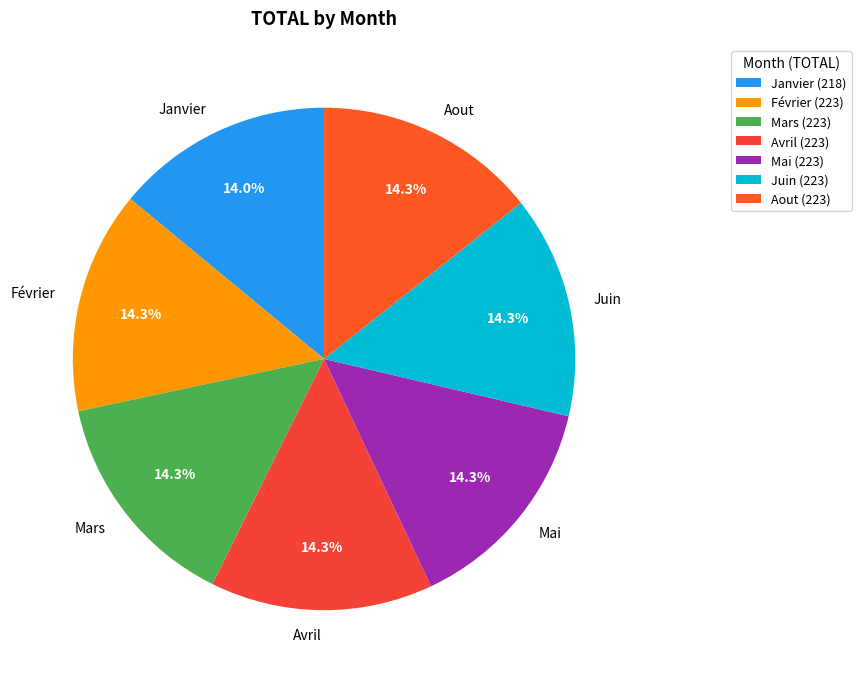

Is the sum of Janvier and Juin greater than half?

No